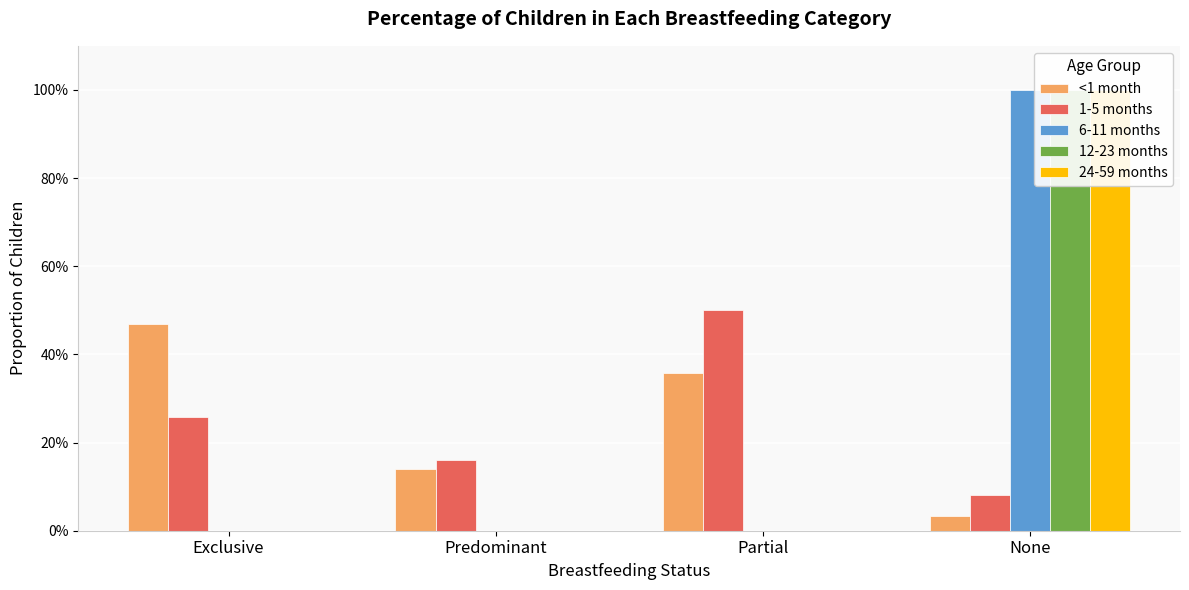

What is the average value of the 6-11 months series?

0.2